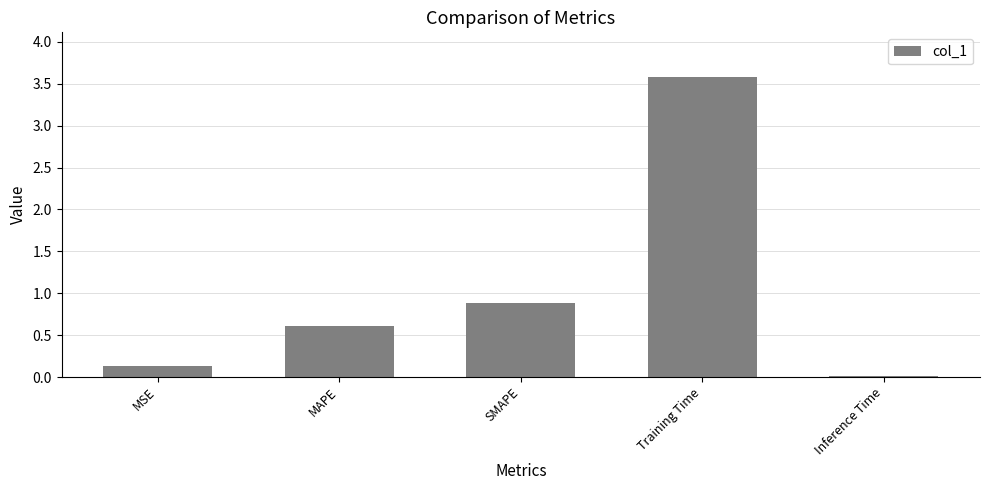

What is the change in value from SMAPE to Inference Time?

-0.9